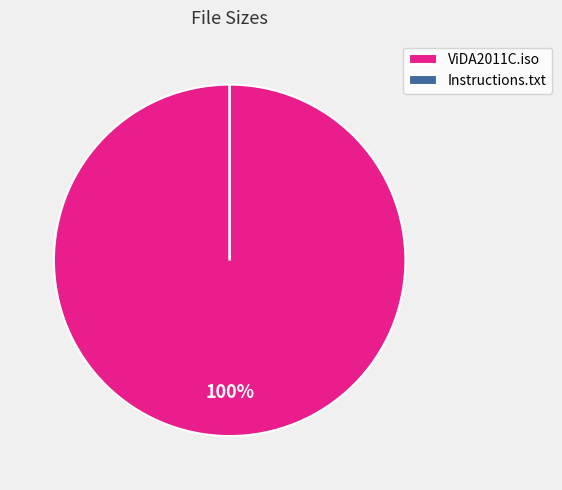

Which category accounts for the majority?

Instructions.txt